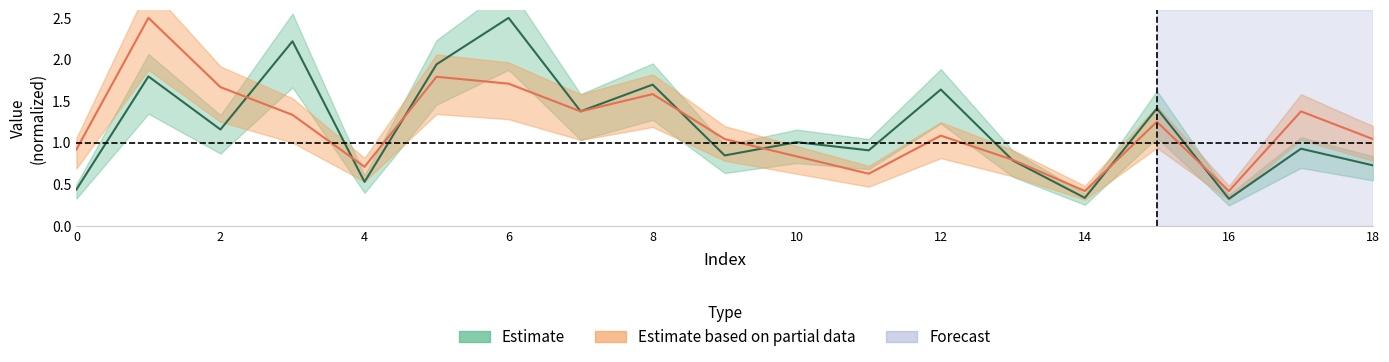

Is it true that col_2 equals 0.8 at 12?

False